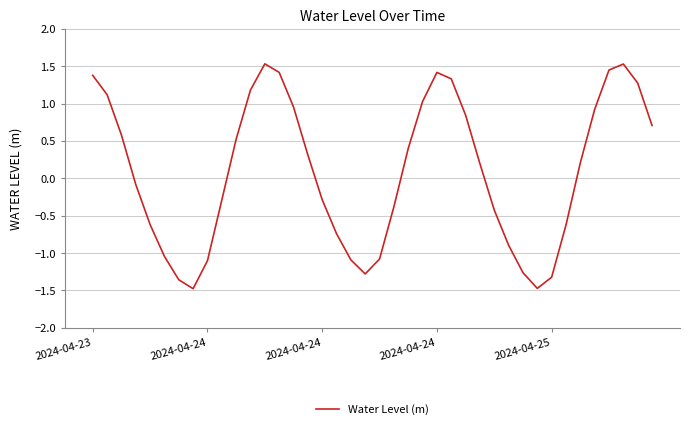

What is the difference between the maximum and minimum values?

3.0